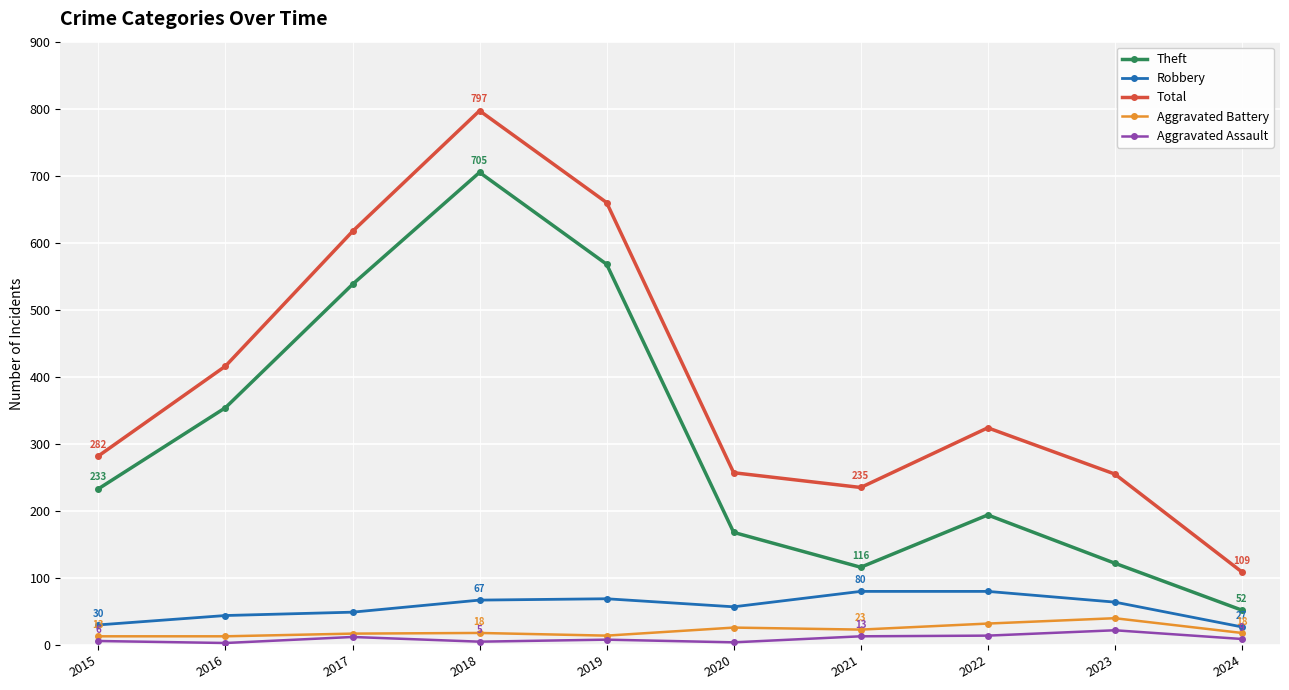

Which series changed the most between 2017 and 2023?

Theft